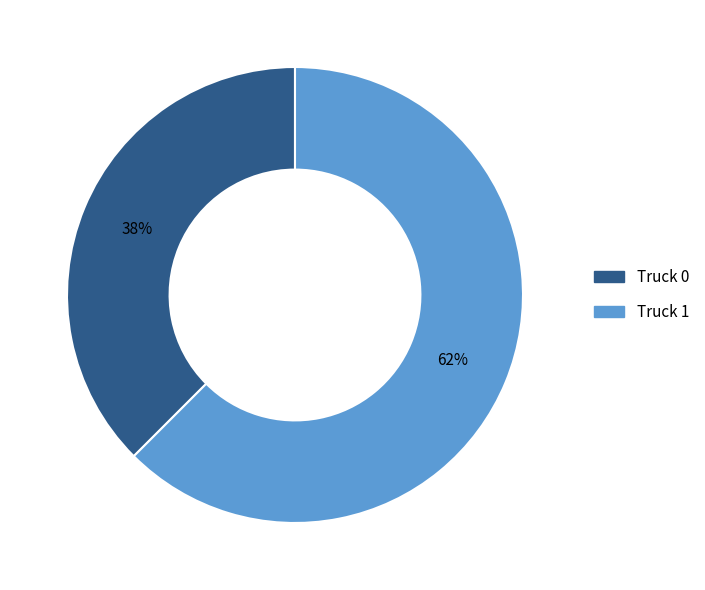

Which category accounts for the majority?

Truck 1